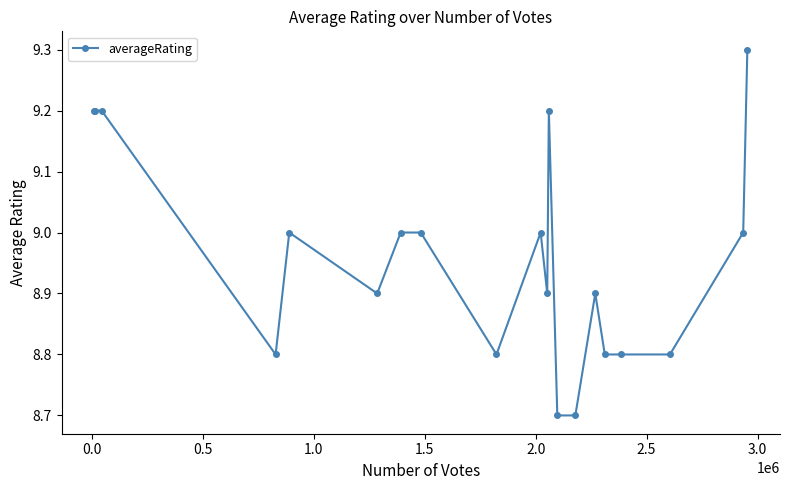

What is the value of the 19th point from the left?

9.0